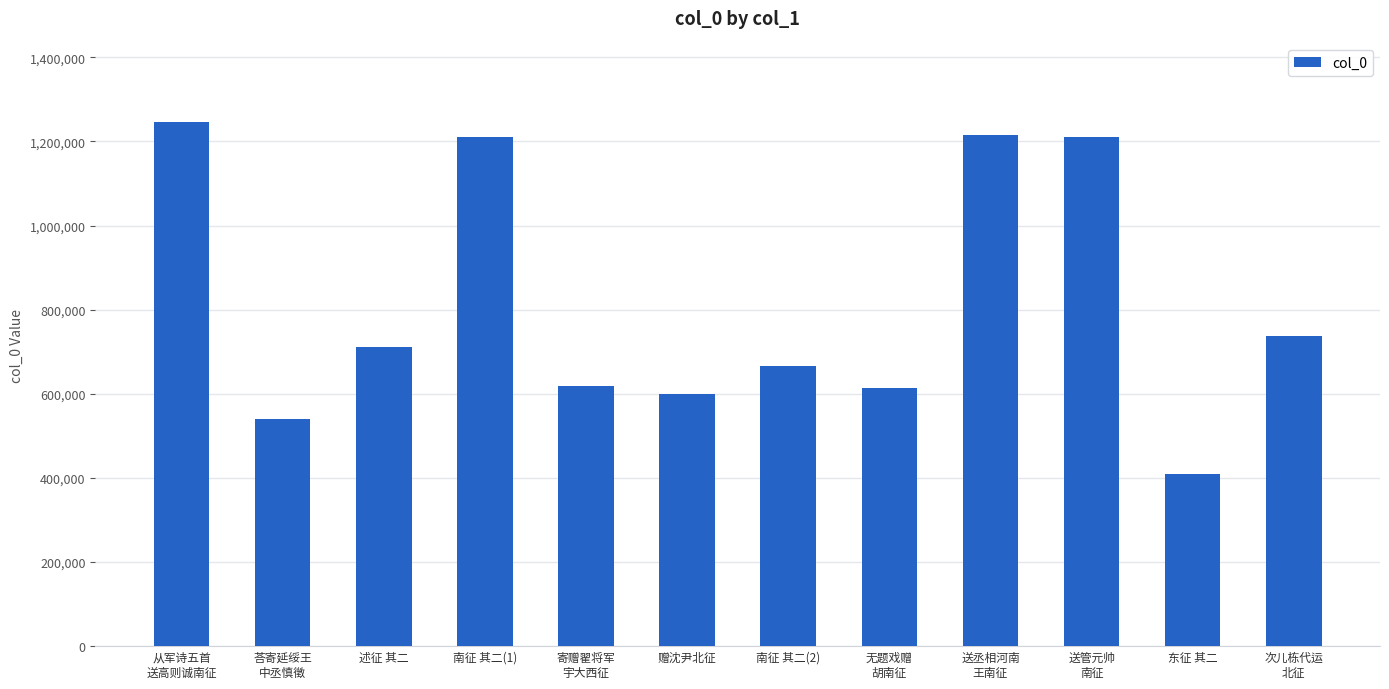

The value at 东征 其二 is 646725. True or false?

False